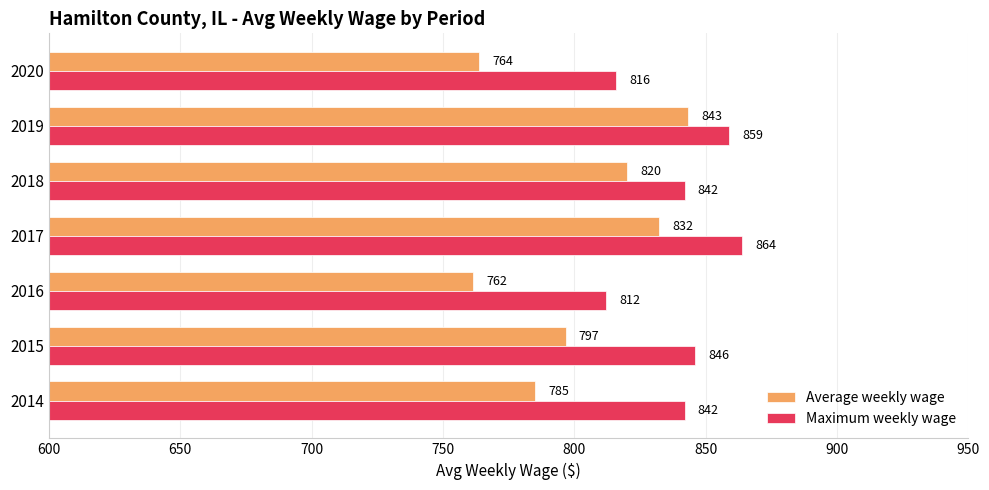

Which label corresponds to the smallest value in the chart?

2016